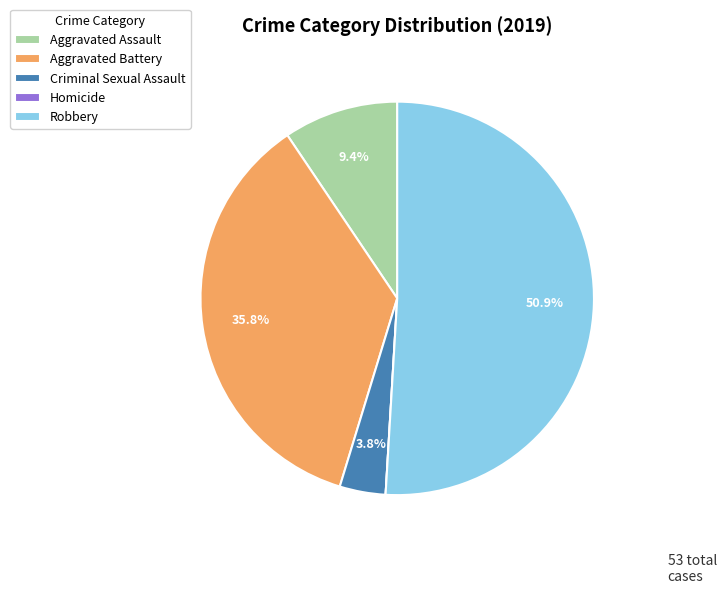

Which slice is the largest?

Robbery